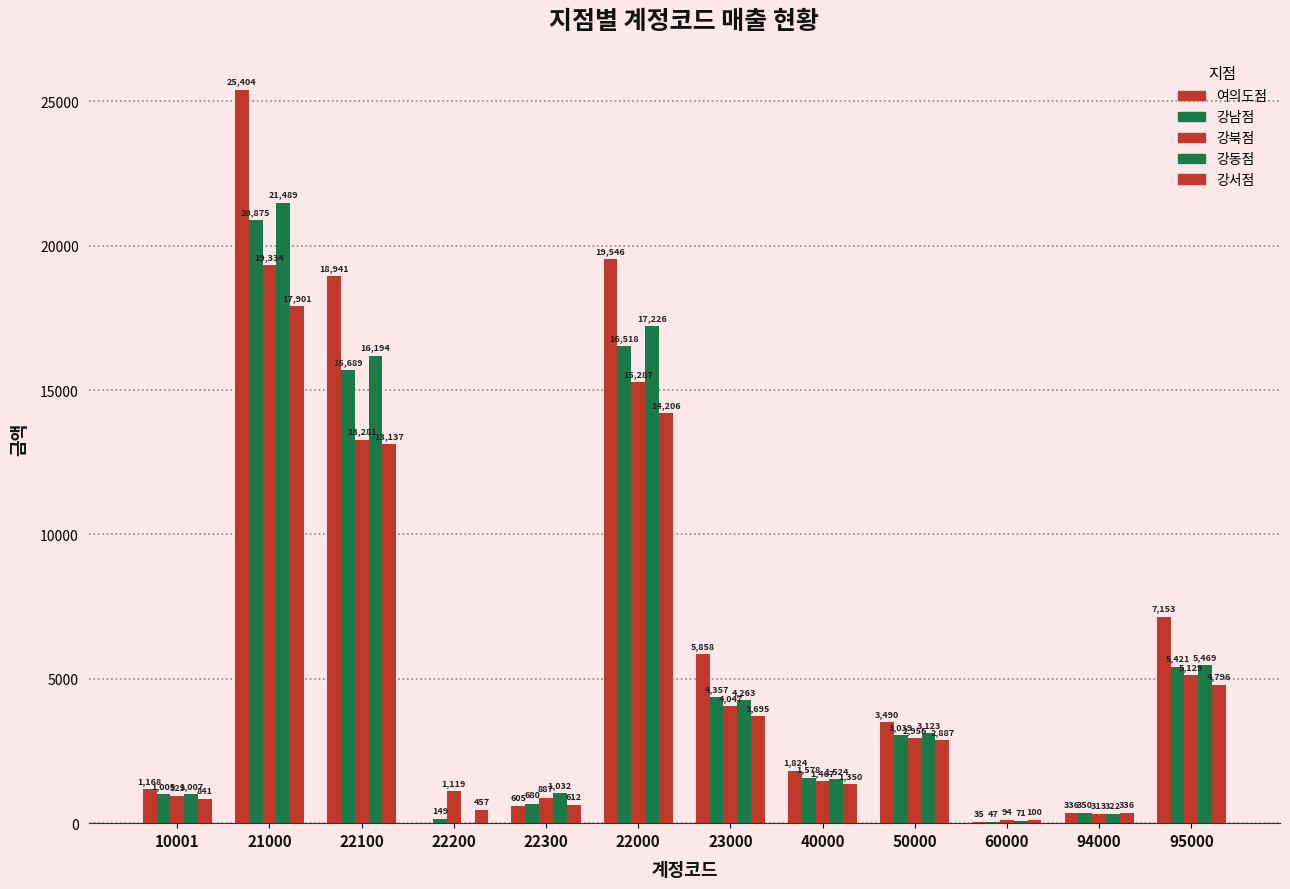

What is the average value of the 강남점 series?

5809